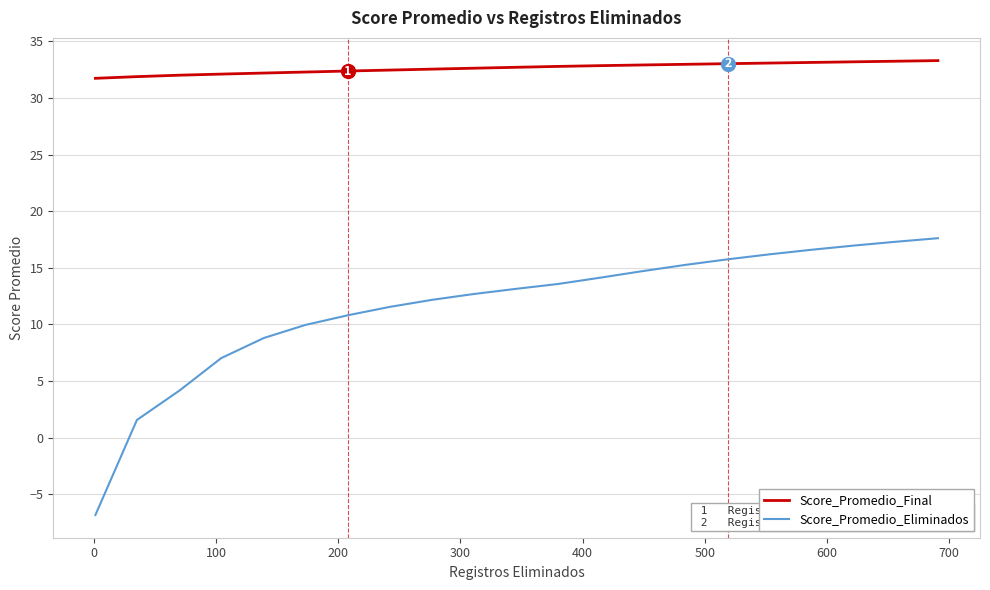

True or false: Score_Promedio_Eliminados and Score_Promedio_Final cross at least once.

False